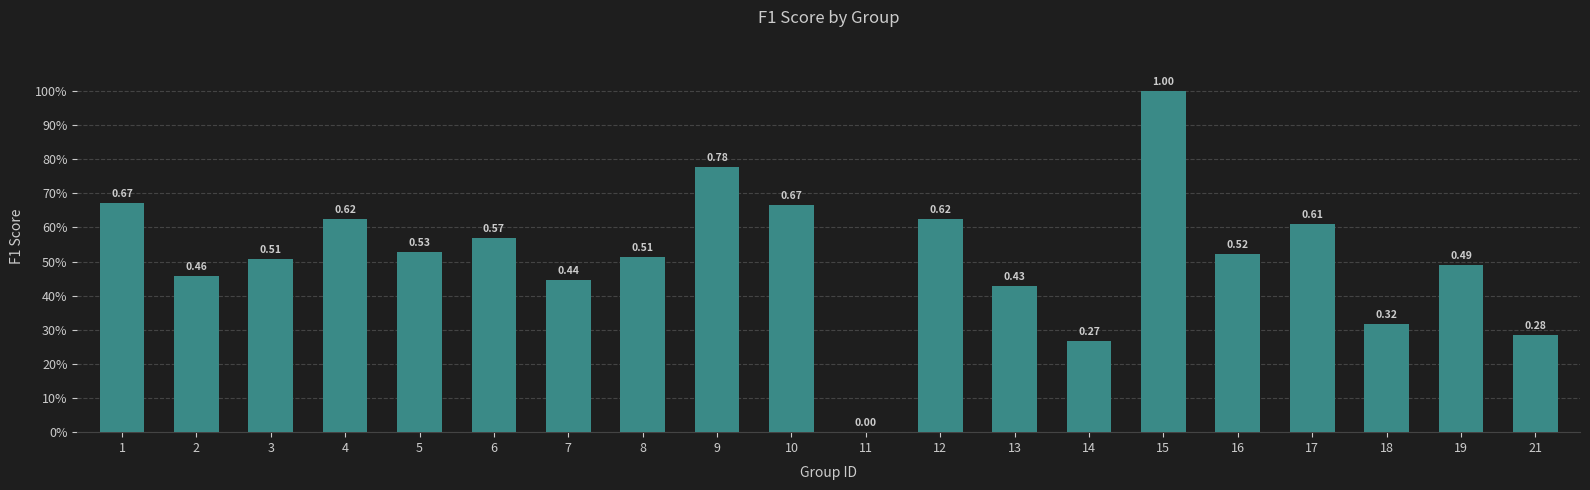

What is the approximate value at 9?

0.8